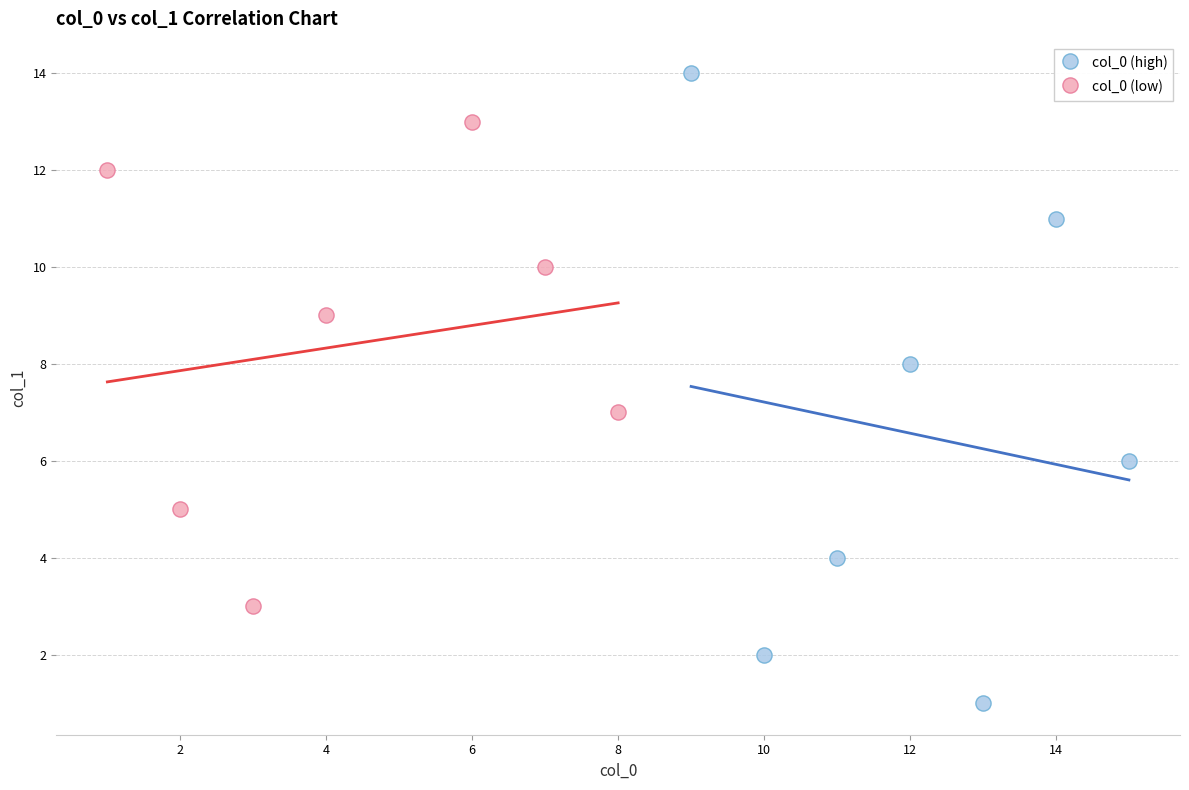

Which series reaches the maximum Y coordinate?

col_0 (high)